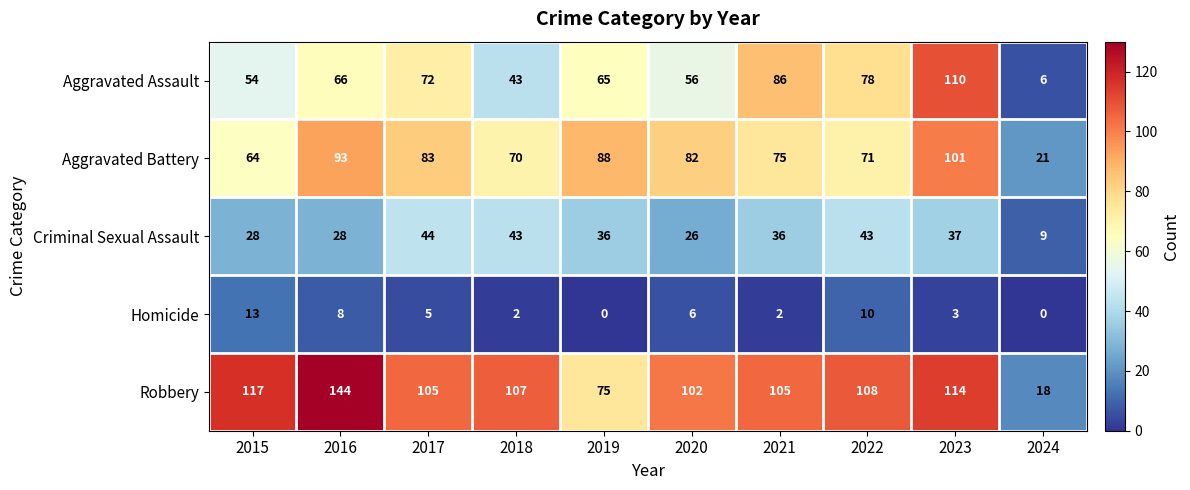

At which label is Criminal Sexual Assault closest to 26?

2020